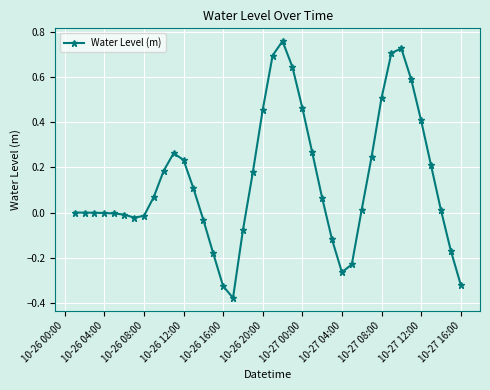

What is the sum of all values?

5.6